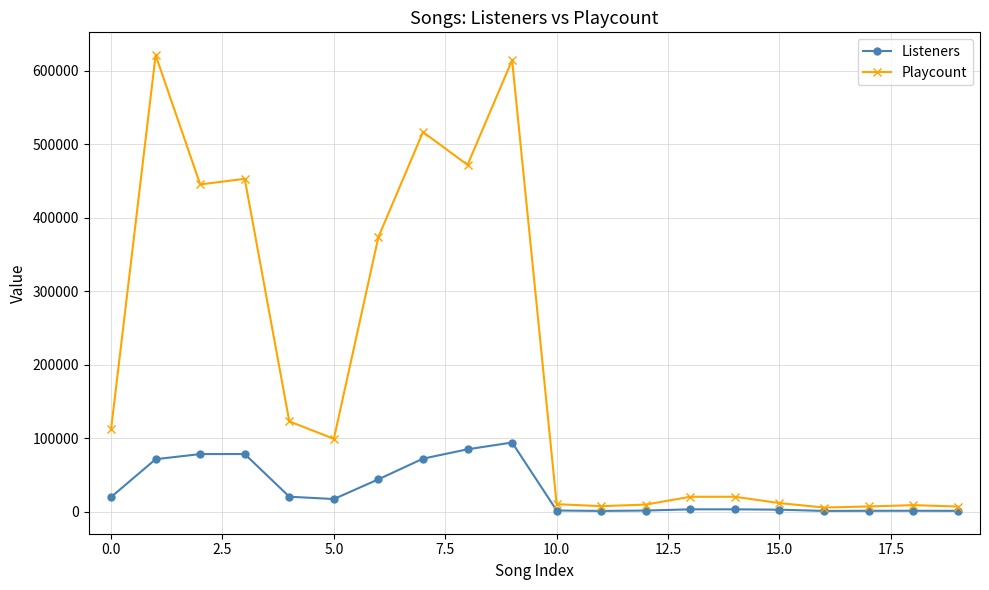

How many data points does each series have?

20